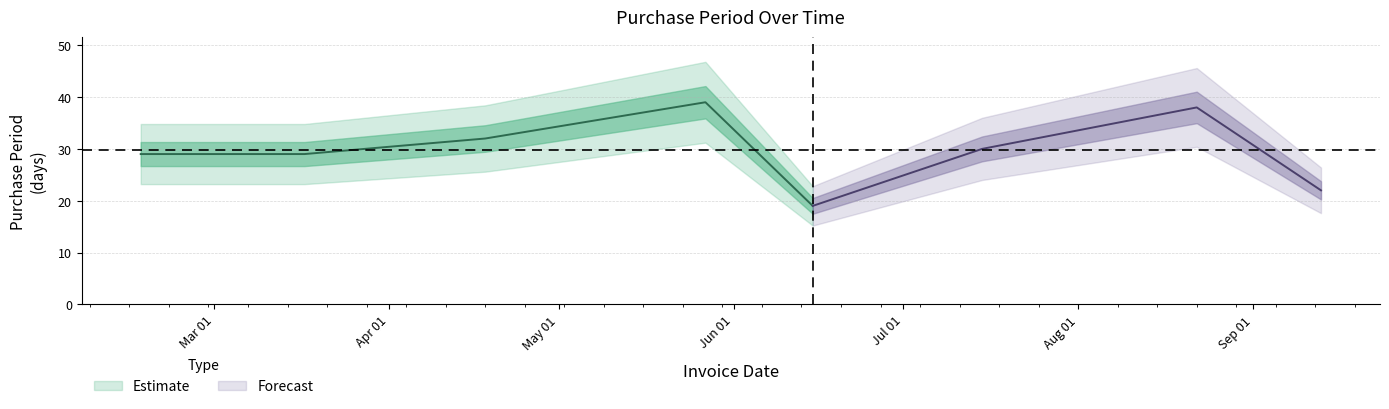

Does the chart display data point markers on the line(s)?

No